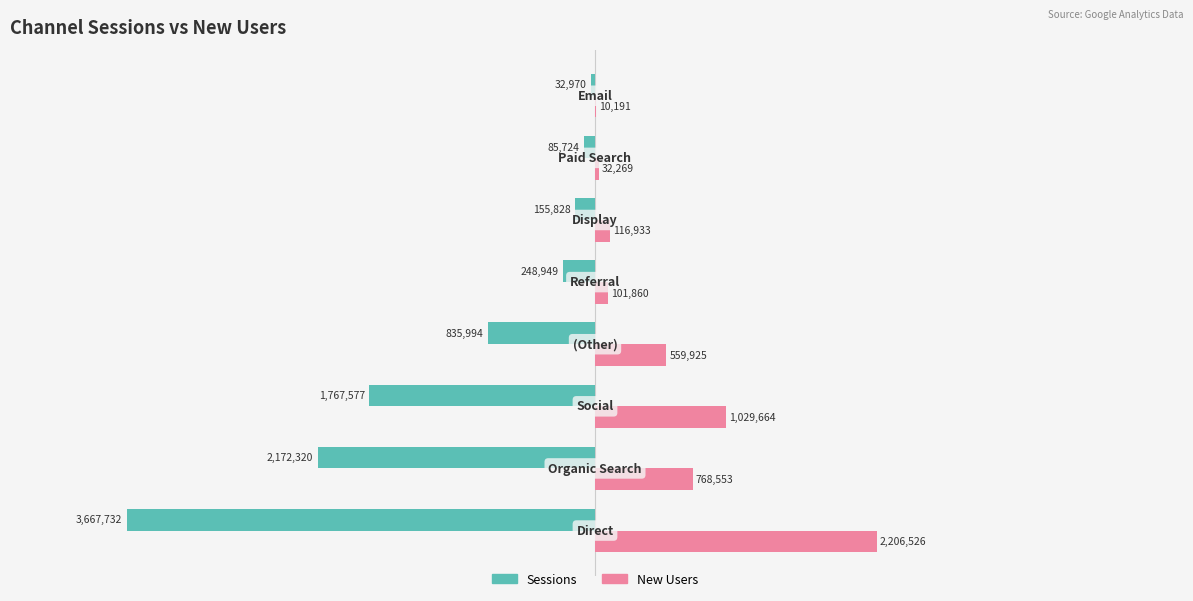

What is the maximum value for New Users?

2206526